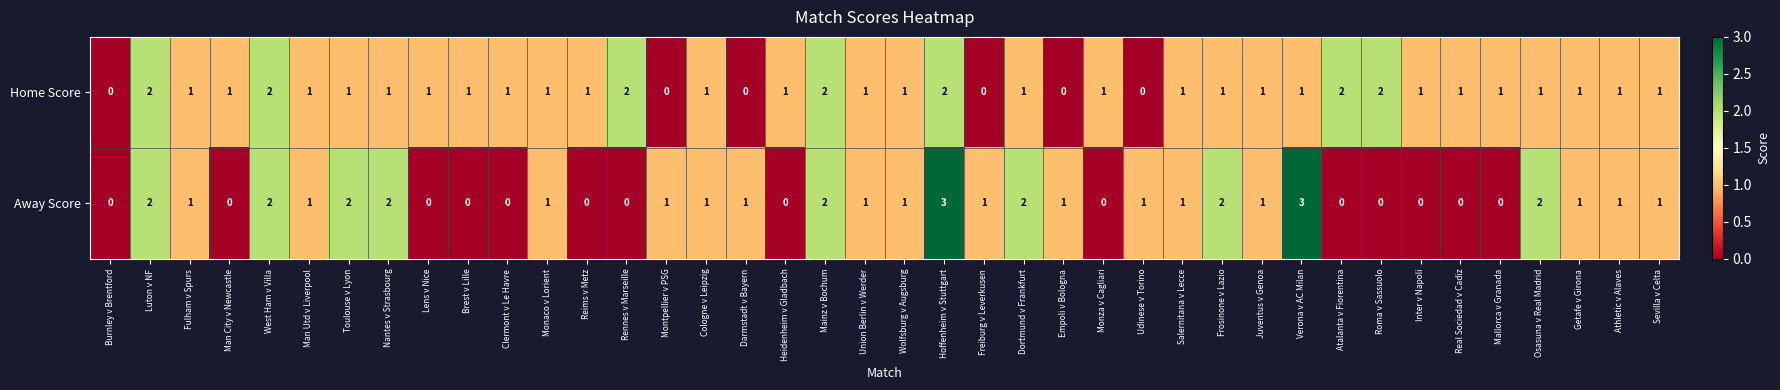

What is the sum of all Away Score values?

38